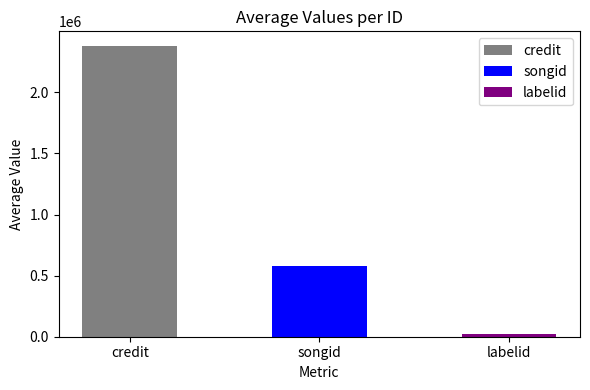

How many distinct data groups are displayed?

1